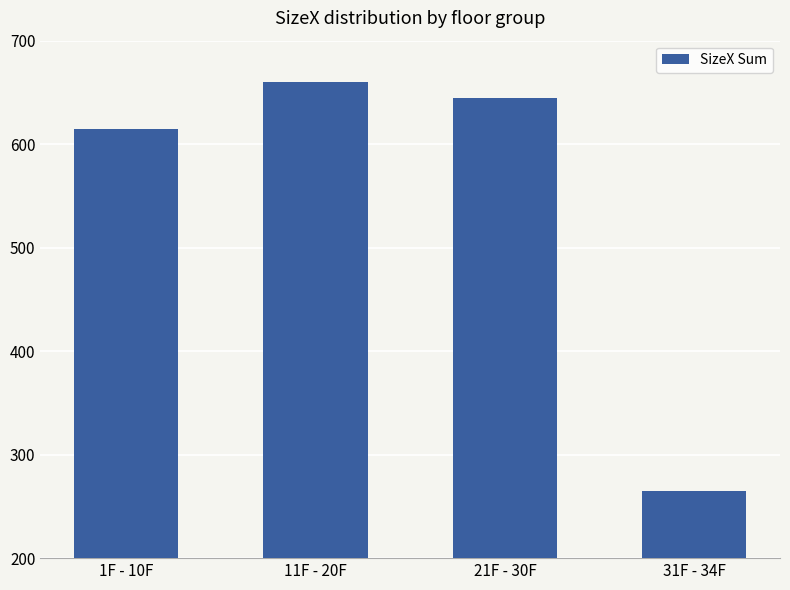

What is the average value?

546